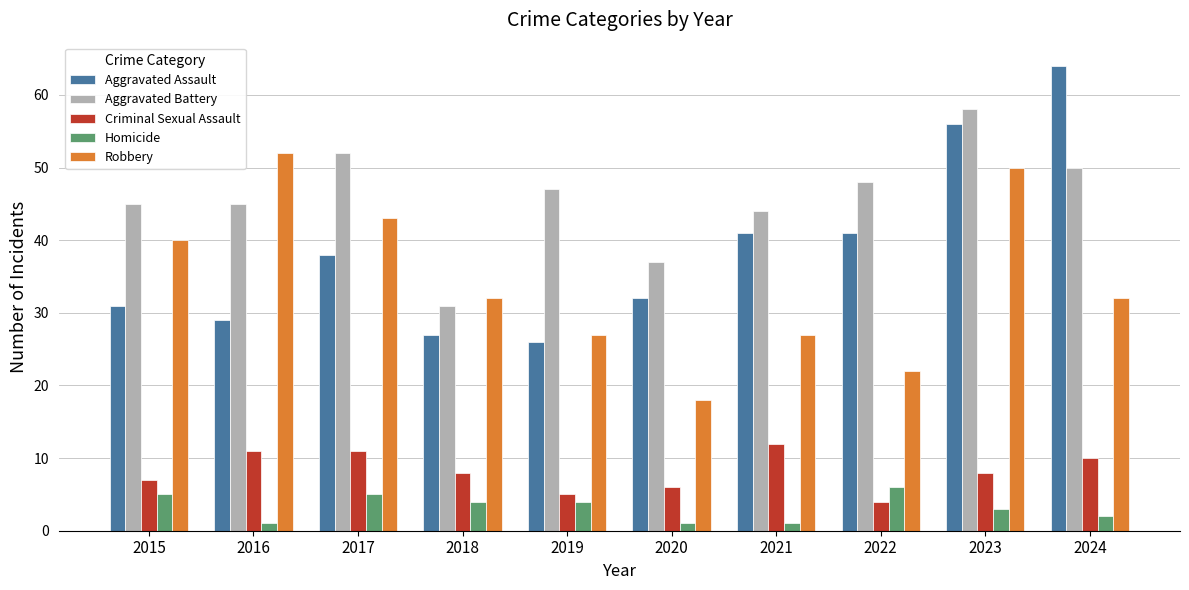

Is it true that Criminal Sexual Assault equals 10 at 2024?

True